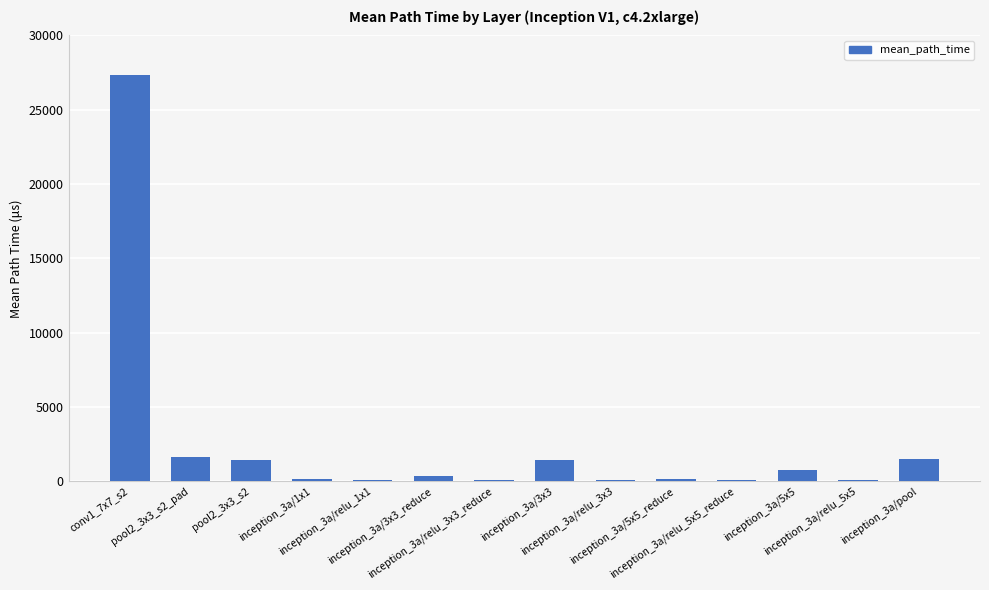

What is the approximate value at inception_3a/1x1?

171.9